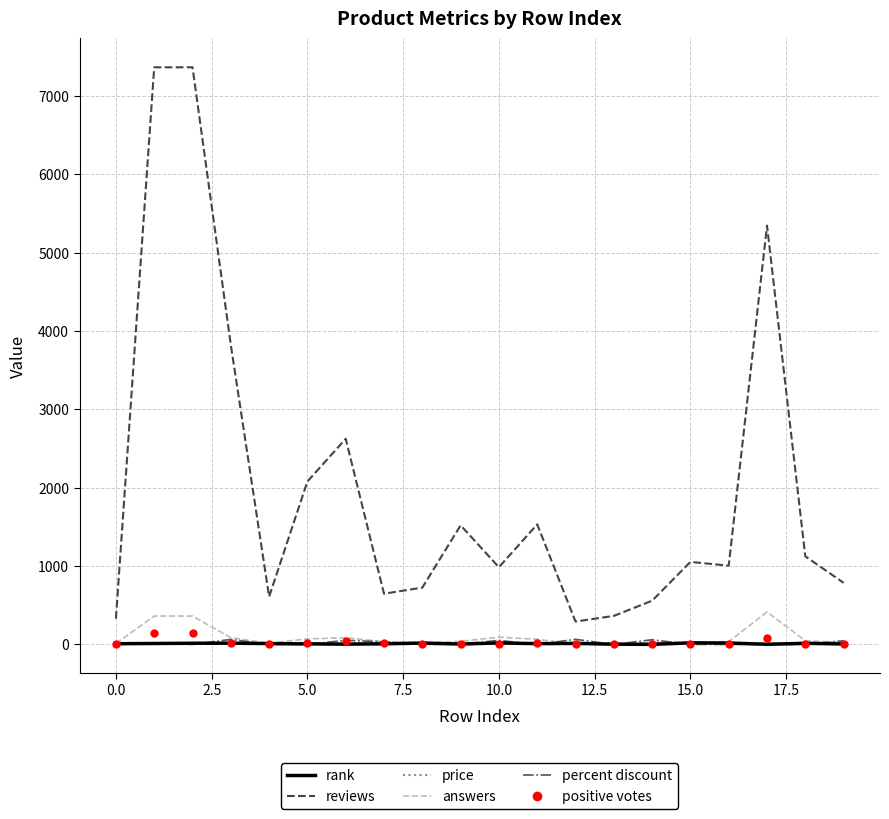

Which series changed the most between 10.0 and 13?

reviews